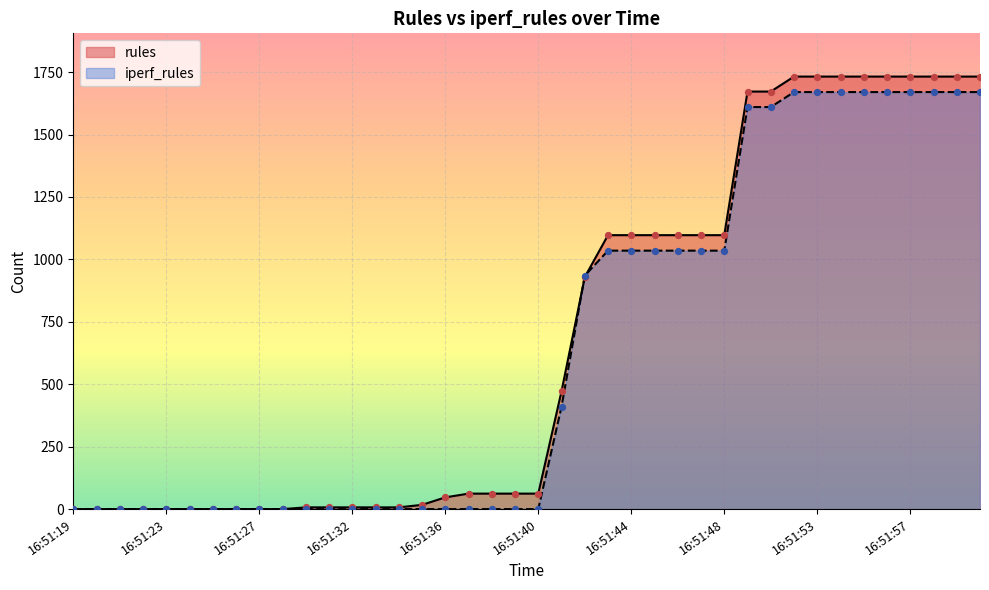

Which series reaches the maximum Y coordinate?

rules